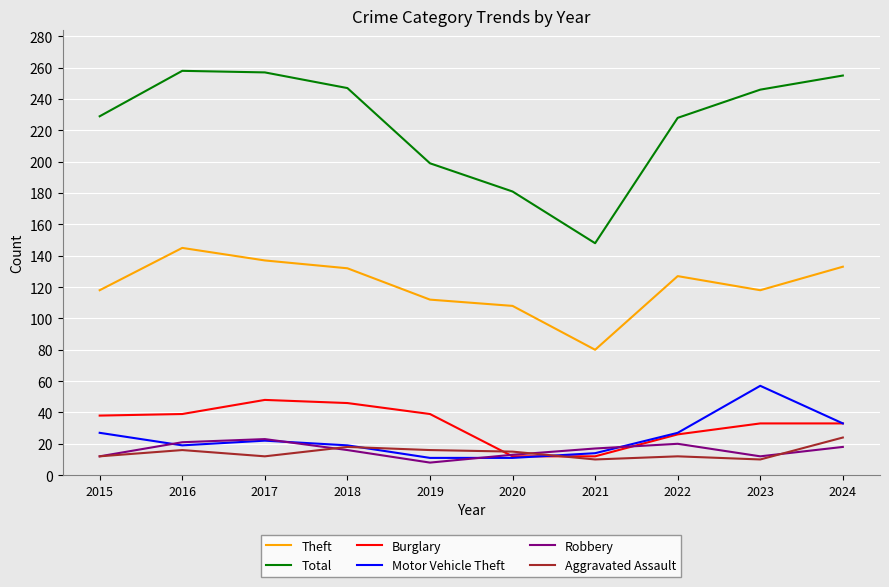

True or false: Aggravated Assault and Theft intersect in this chart.

False